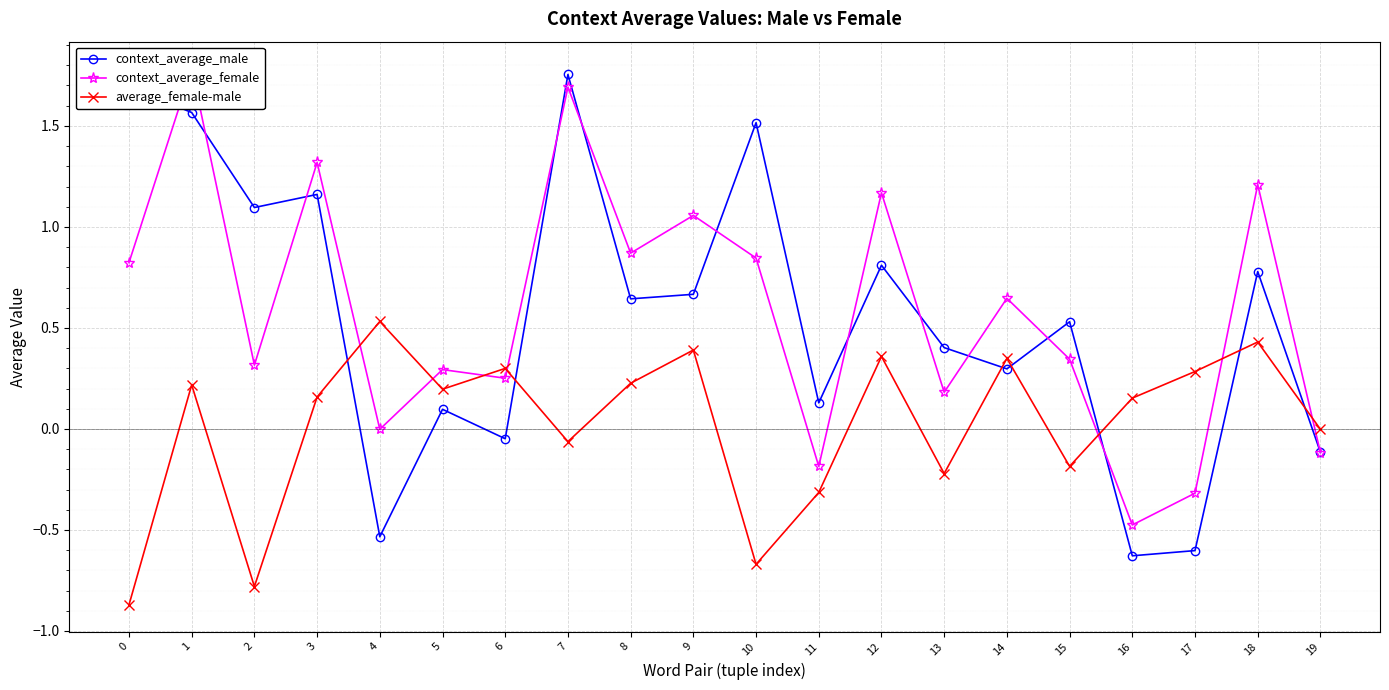

How many series are shown in this chart?

3